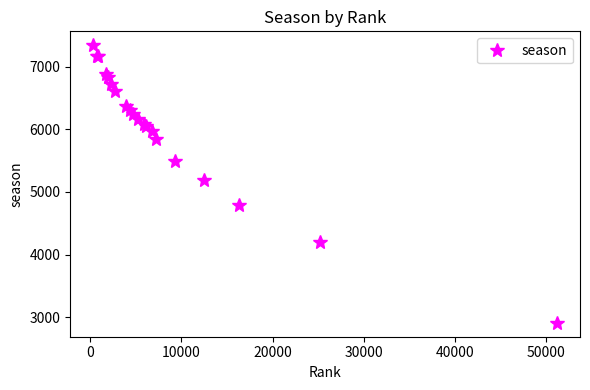

What is the greatest value displayed?

7340